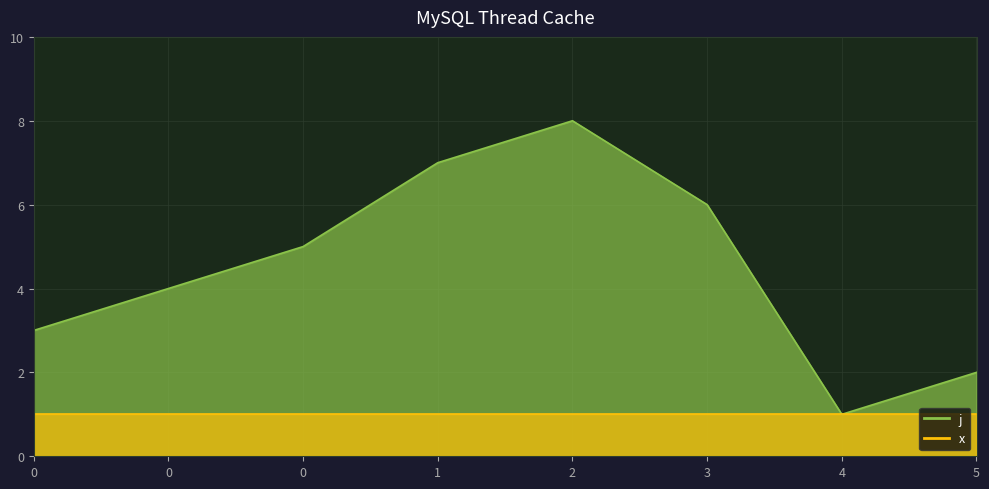

How many interior local valleys (lower than both neighbors) does the data have?

1